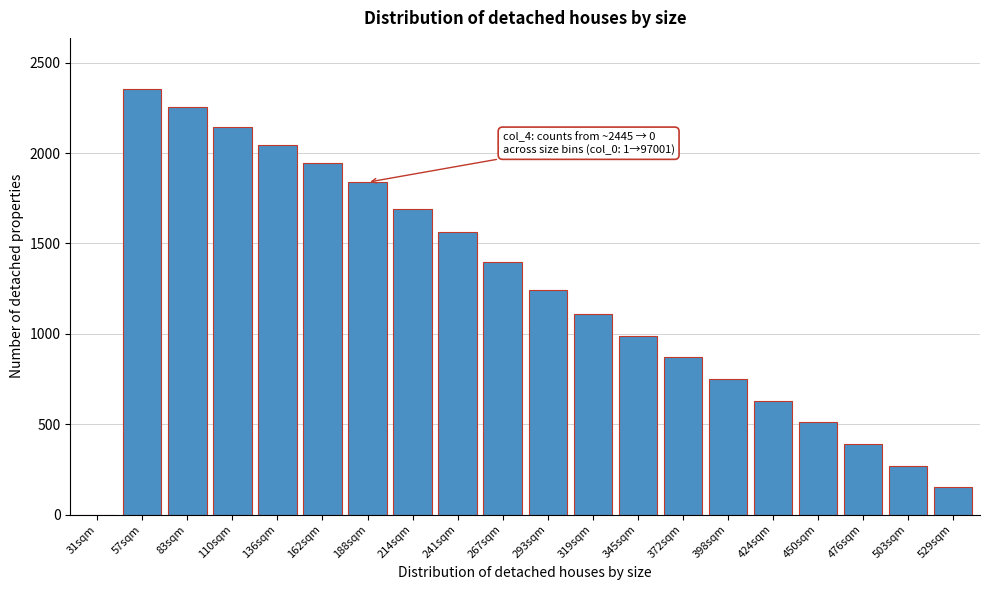

Reading left to right, transcribe all the data shown in this chart.

31sqm=0	57sqm=2355	83sqm=2255	110sqm=2146	136sqm=2046	162sqm=1944	188sqm=1839	214sqm=1692	241sqm=1562	267sqm=1396	293sqm=1240	319sqm=1112	345sqm=990	372sqm=870	398sqm=750	424sqm=630	450sqm=510	476sqm=390	503sqm=270	529sqm=150